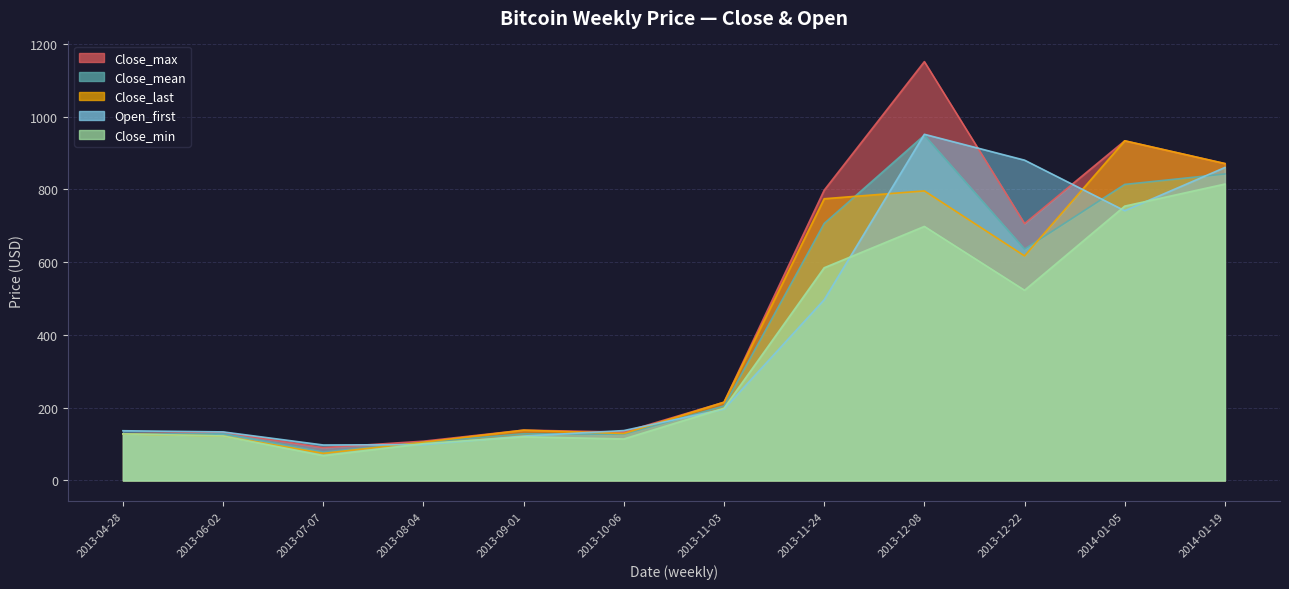

Rank the categories by Close_min value from lowest to highest.

2013-07-07, 2013-08-04, 2013-10-06, 2013-09-01, 2013-06-02, 2013-04-28, 2013-11-03, 2013-12-22, 2013-11-24, 2013-12-08, 2014-01-05, 2014-01-19